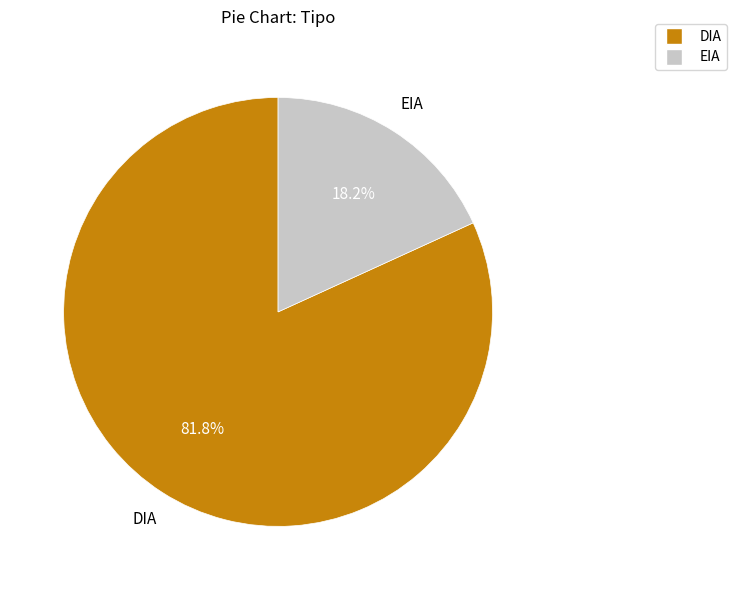

True or false: DIA accounts for 69% of the total.

False